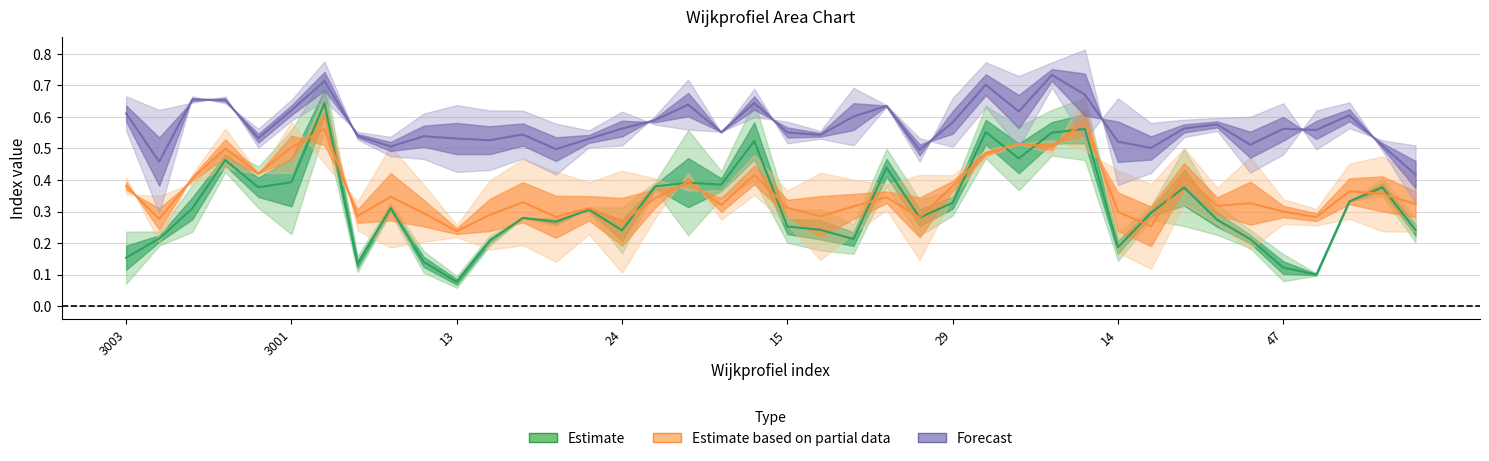

How many data points does each series have?

40